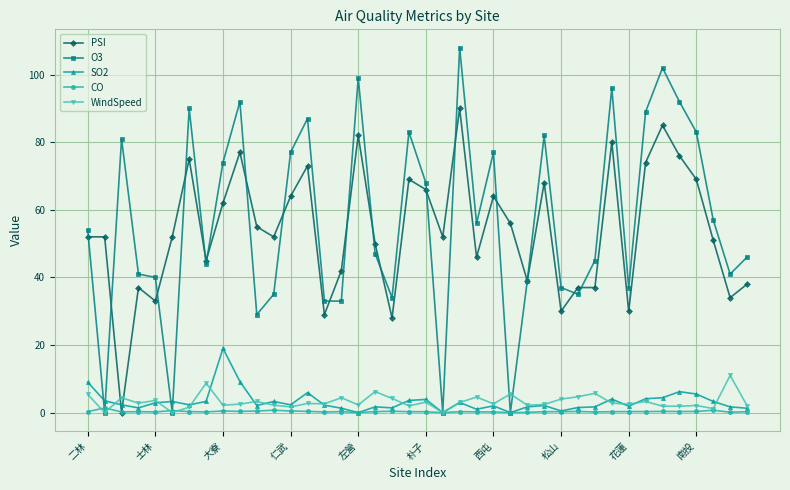

What is the difference between the maximum and minimum values in the WindSpeed series?

11.0